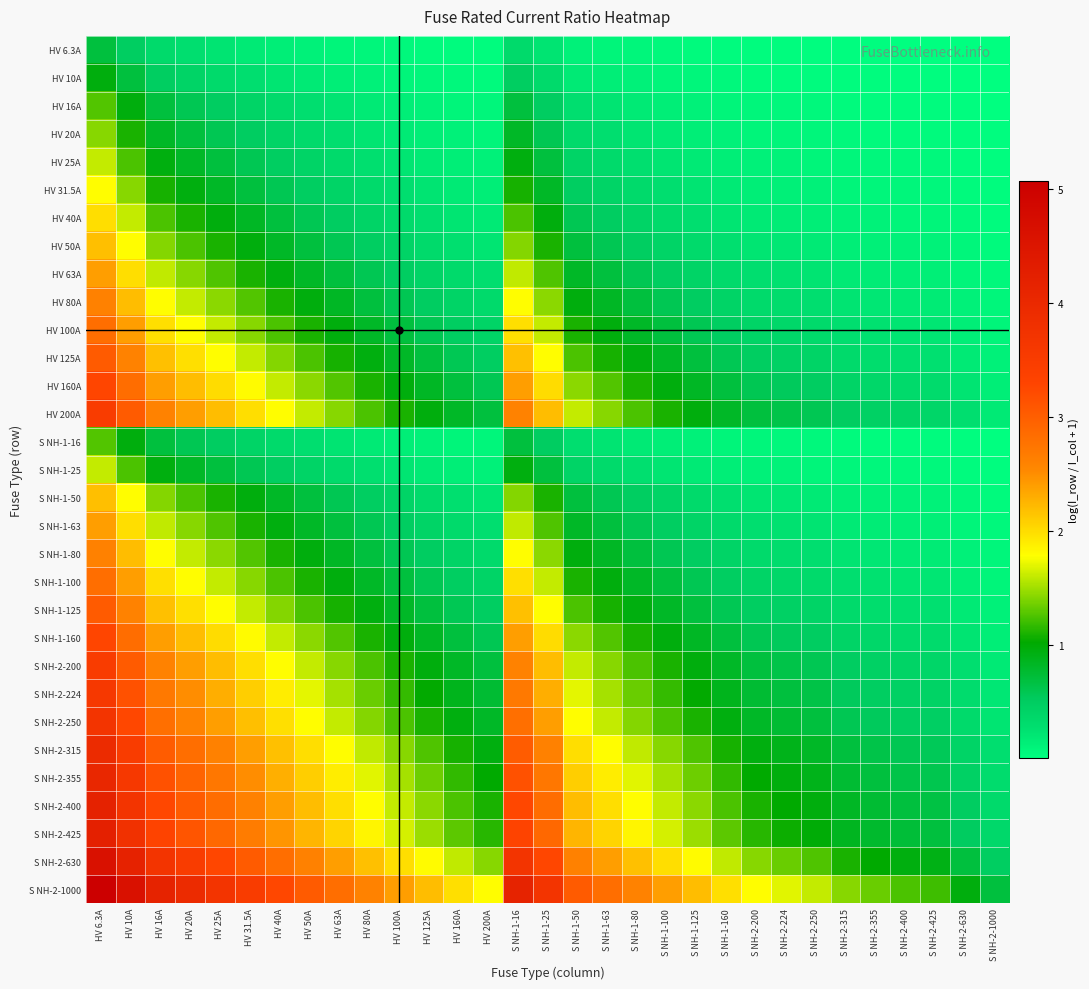

At S NH-2-355, list the series in order from largest to smallest.

S NH-2-1000, S NH-2-630, S NH-2-425, S NH-2-400, S NH-2-355, S NH-2-315, S NH-2-250, S NH-2-224, HV 200A, S NH-2-200, HV 160A, S NH-1-160, HV 125A, S NH-1-125, HV 100A, S NH-1-100, HV 80A, S NH-1-80, HV 63A, S NH-1-63, HV 50A, S NH-1-50, HV 40A, HV 31.5A, HV 25A, S NH-1-25, HV 20A, HV 16A, S NH-1-16, HV 10A, HV 6.3A